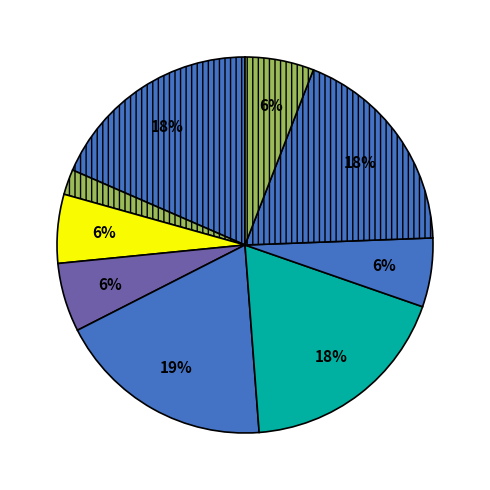

Rank the categories by value from highest to lowest.

题旌教院僧房云舫又名百漏船三首, 题旌教院僧房云舫又名百漏船三首 其三, 题旌教院僧房云舫又名百漏船三首 其二, 题旌教院僧房云舫又名百漏船三首 其一, 百漏船·云片东西自在飞, 纪程十绝·百漏船东竹似椽, 百漏船·既名云舫知归宿, 题旌教院僧房云舫又名百漏船, 僦舍·僦舍真如百漏船